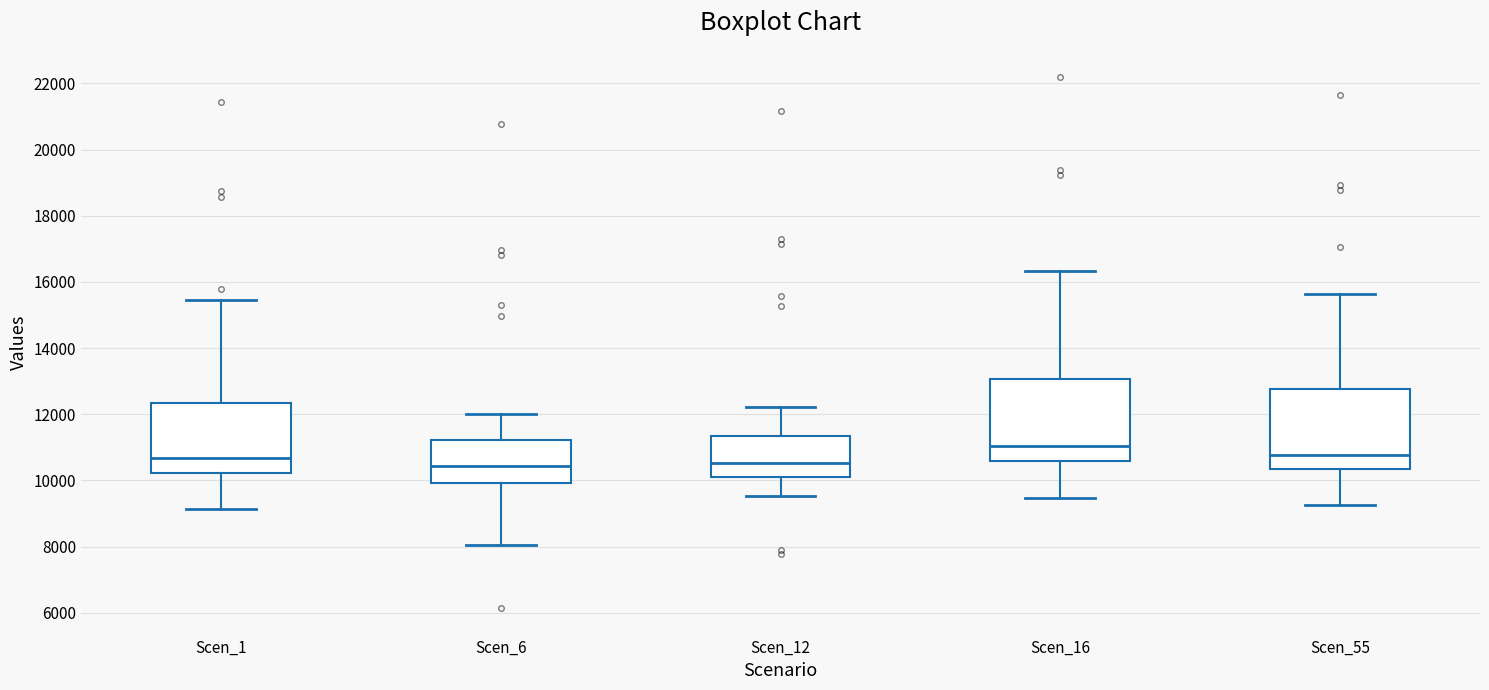

Reading left to right, transcribe this box plot: for each box, give where its median line is, the range the box spans, and where its two whiskers end, as read against the y-axis. The values are not printed on the chart, so give them approximately, as read against the axis.

Scen_1: median 10600, box 10200 to 12400, whiskers 9200 to 15400
Scen_6: median 10400, box 10000 to 11200, whiskers 8000 to 12000
Scen_12: median 10600, box 10200 to 11400, whiskers 9600 to 12200
Scen_16: median 11000, box 10600 to 13000, whiskers 9400 to 16400
Scen_55: median 10800, box 10400 to 12800, whiskers 9200 to 15600